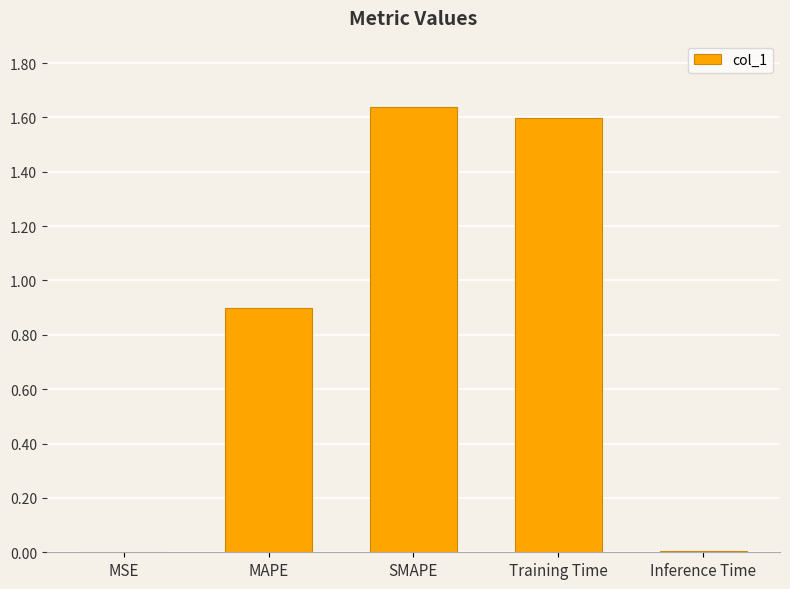

Between Training Time and Inference Time, which is larger?

Training Time